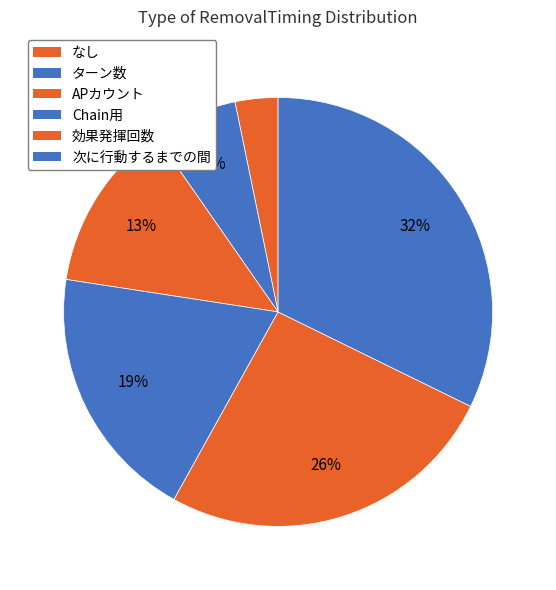

Count the number of slices in the pie.

6